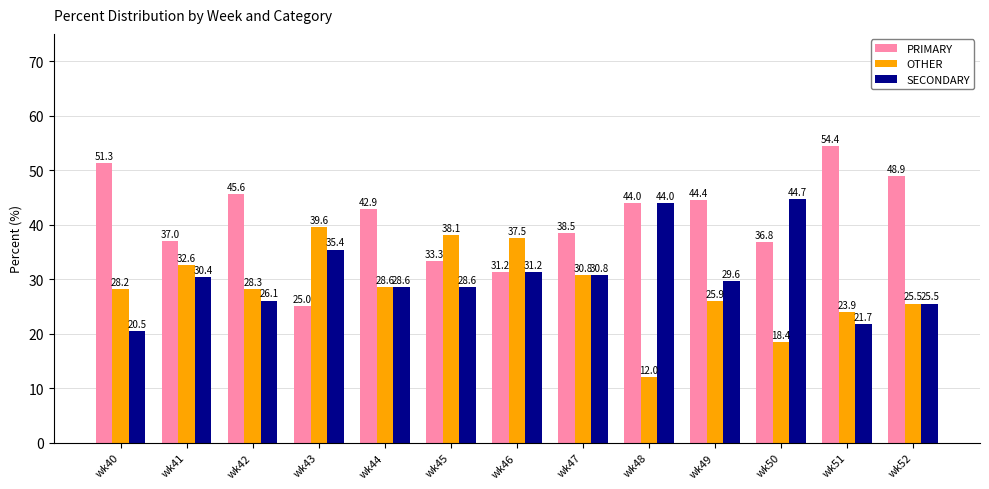

What is the difference between the OTHER values at wk41 and wk49?

6.7